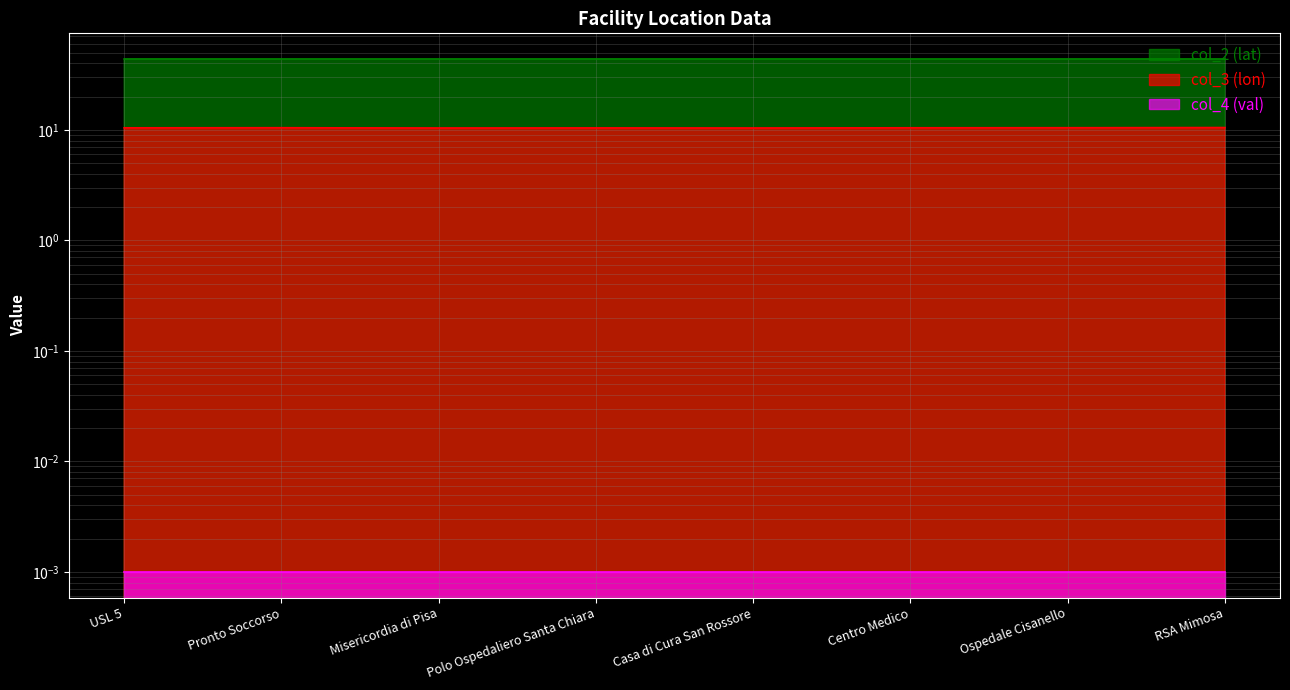

At which label does col_3 (lon) reach its minimum?

Misericordia di Pisa